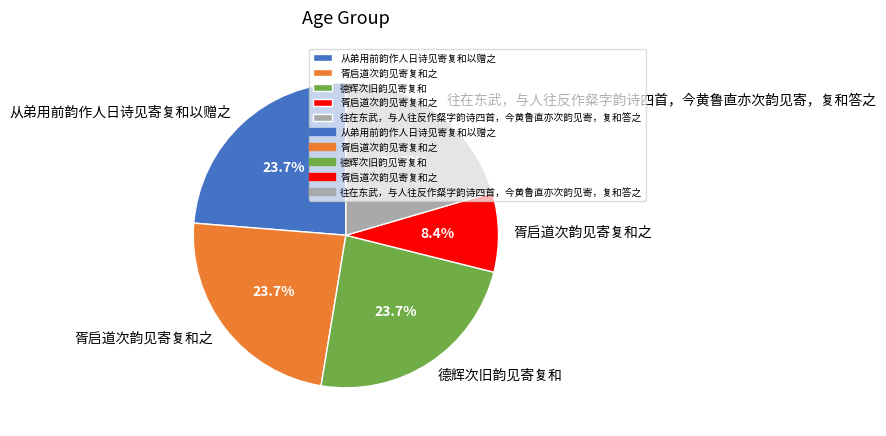

Does any single category account for the majority?

No